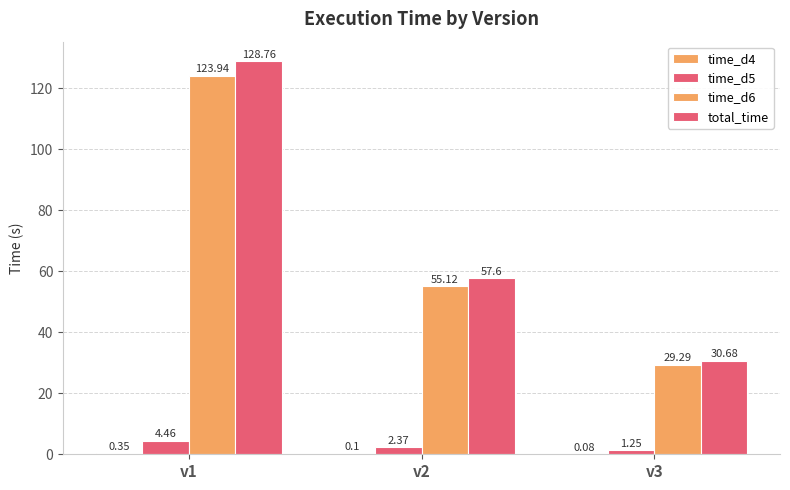

Are the bars grouped side by side (vs. stacked)?

Yes